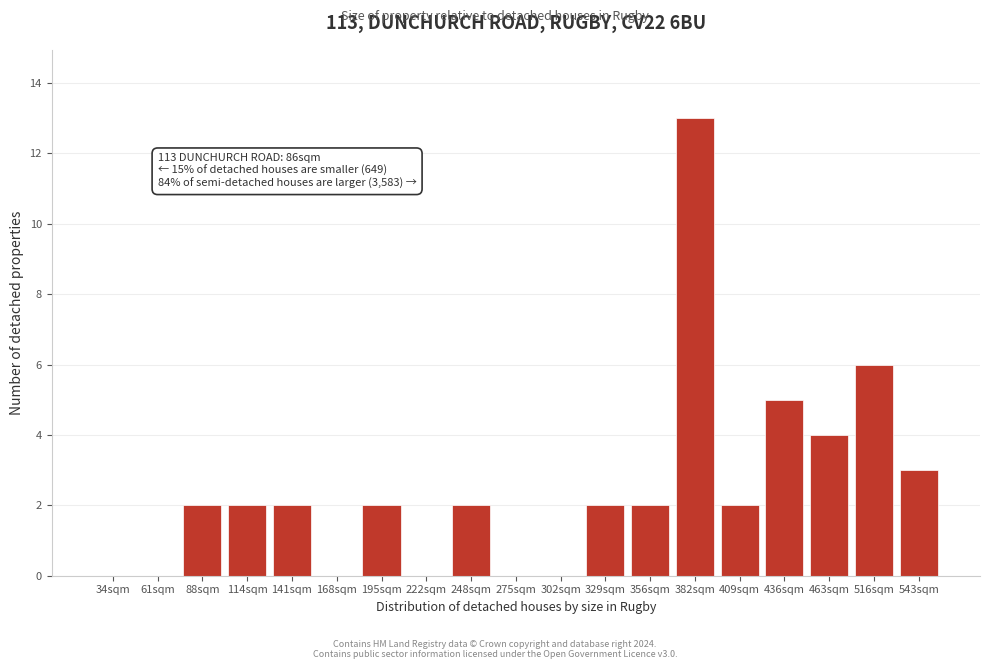

Reading right to left, list all the values displayed in this chart.

543sqm=3	516sqm=6	463sqm=4	436sqm=5	409sqm=2	382sqm=13	356sqm=2	329sqm=2	302sqm=0	275sqm=0	248sqm=2	222sqm=0	195sqm=2	168sqm=0	141sqm=2	114sqm=2	88sqm=2	61sqm=0	34sqm=0